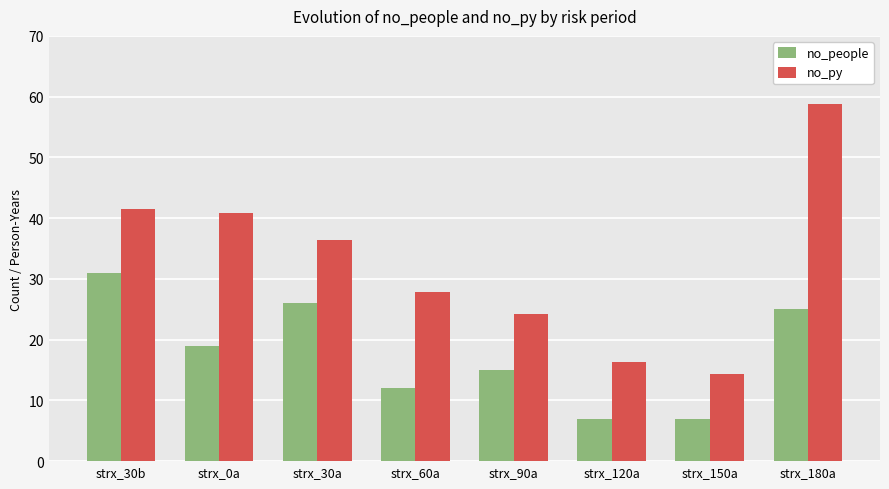

At strx_180a, list the series in order from smallest to largest.

no_people, no_py